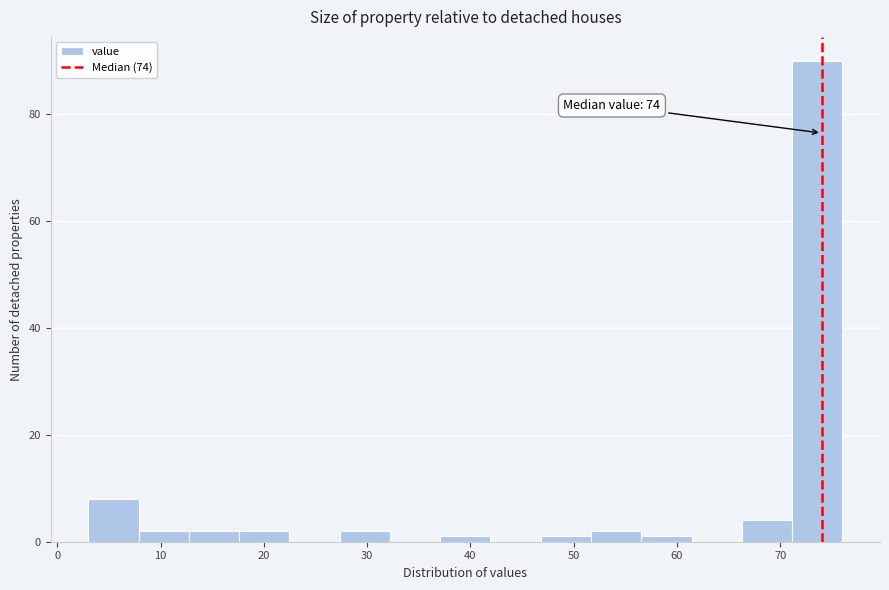

Which range on the x-axis has the tallest bar?

71 to 76